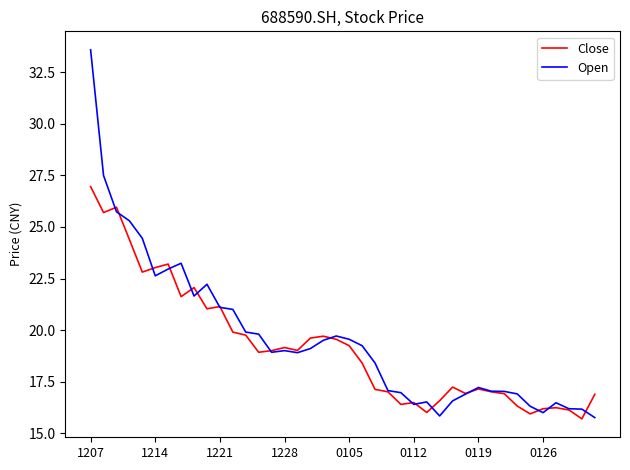

What is the maximum value shown in the chart?

33.6